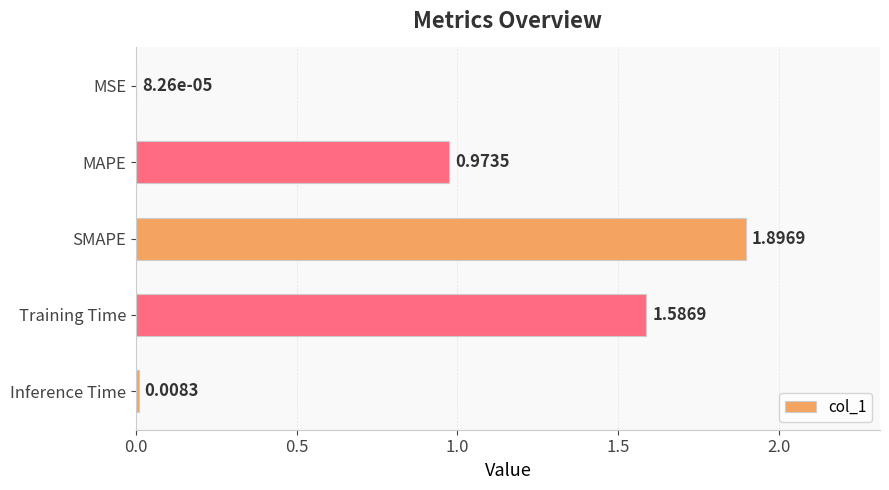

What is the sum of all values?

4.5